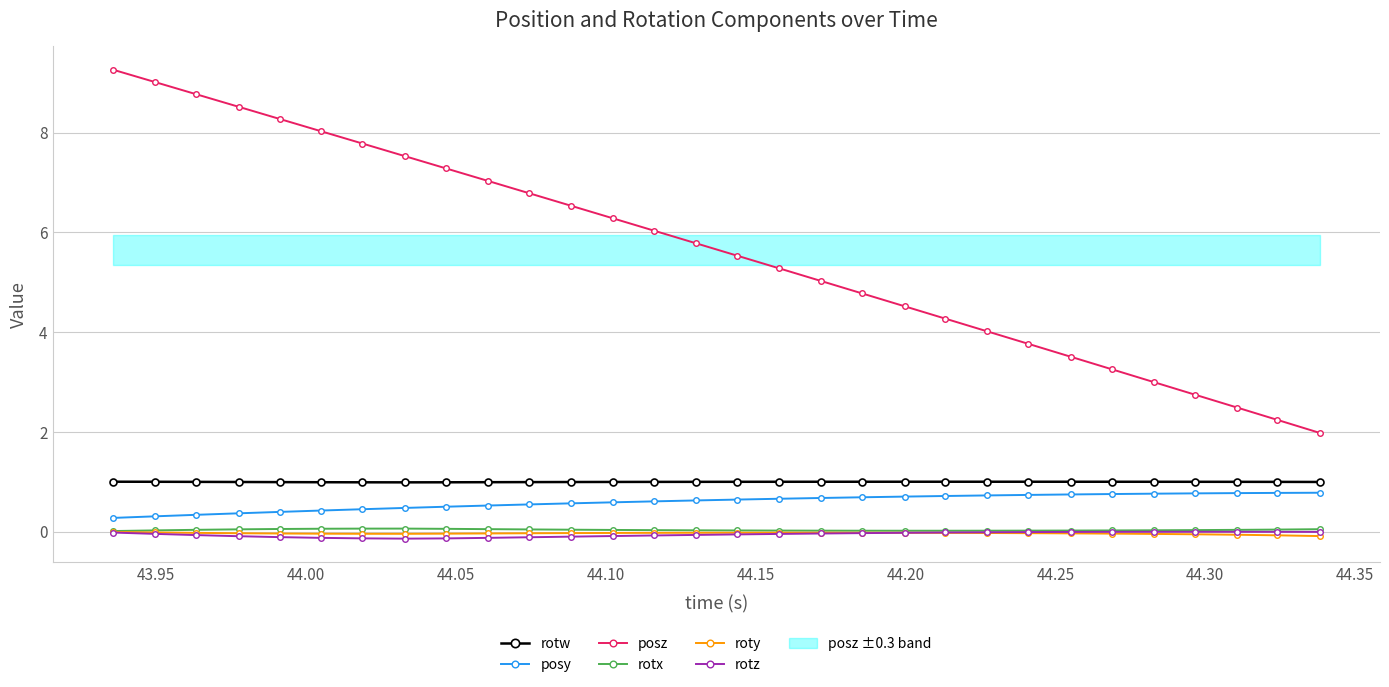

Does the chart display data point markers on the line(s)?

Yes